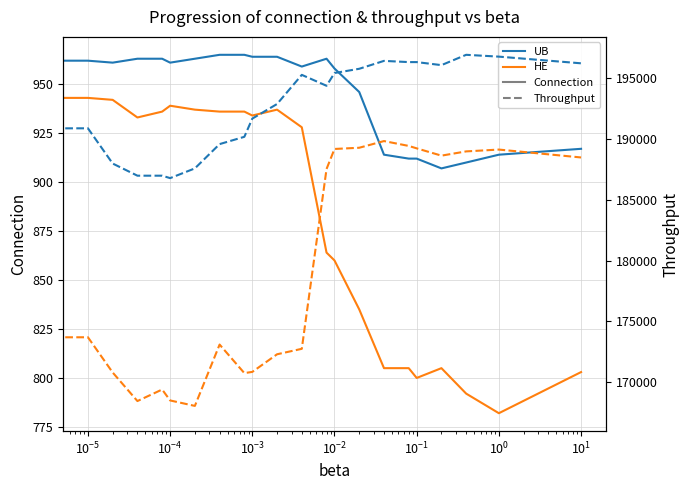

List the series in order of their peak value, lowest first.

HE, UB, HE throughput, UB throughput